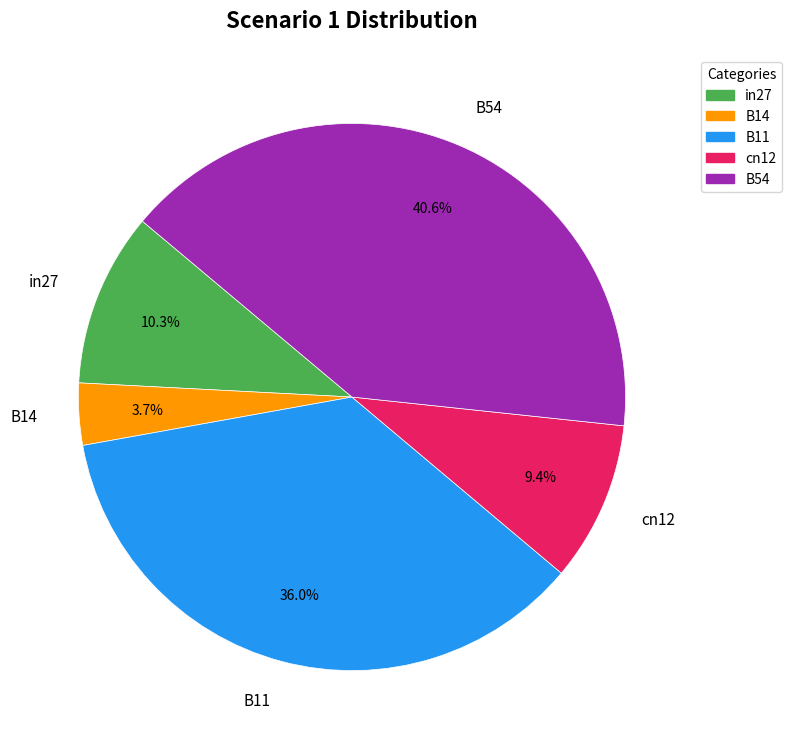

Is B54 the majority of the pie?

No